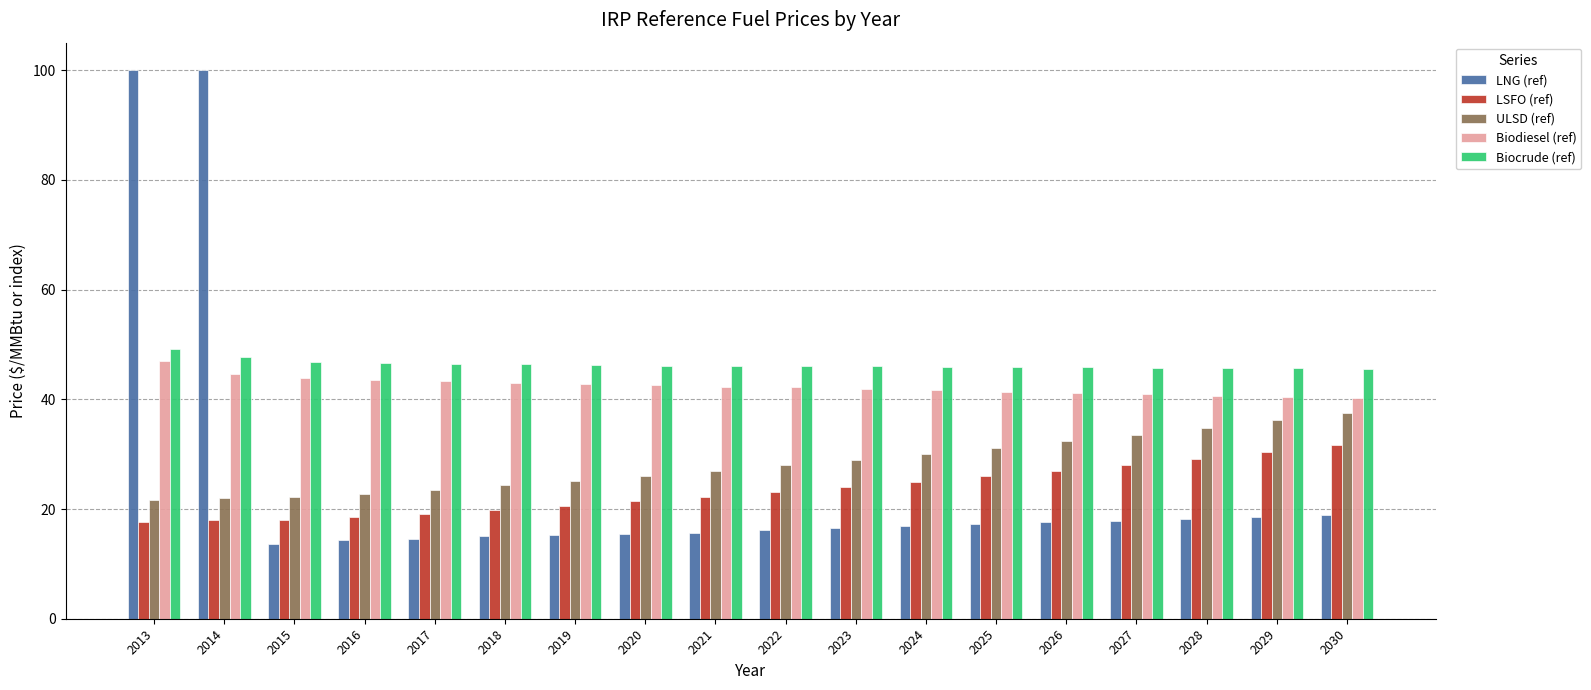

What is the smallest value displayed?

13.7